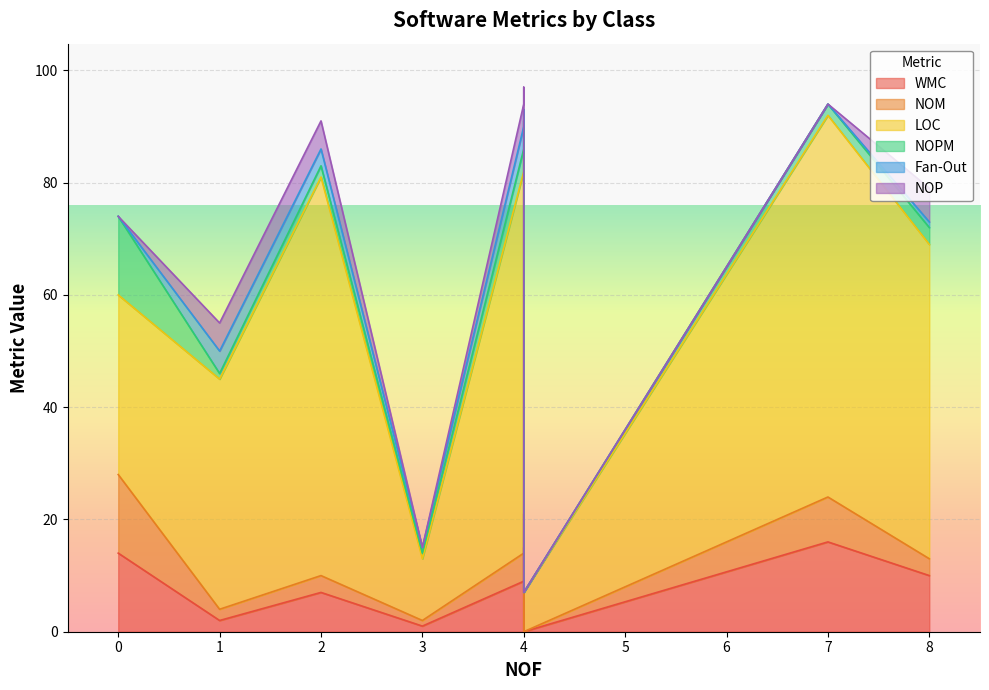

True or false: Fan-Out and NOP intersect in this chart.

False